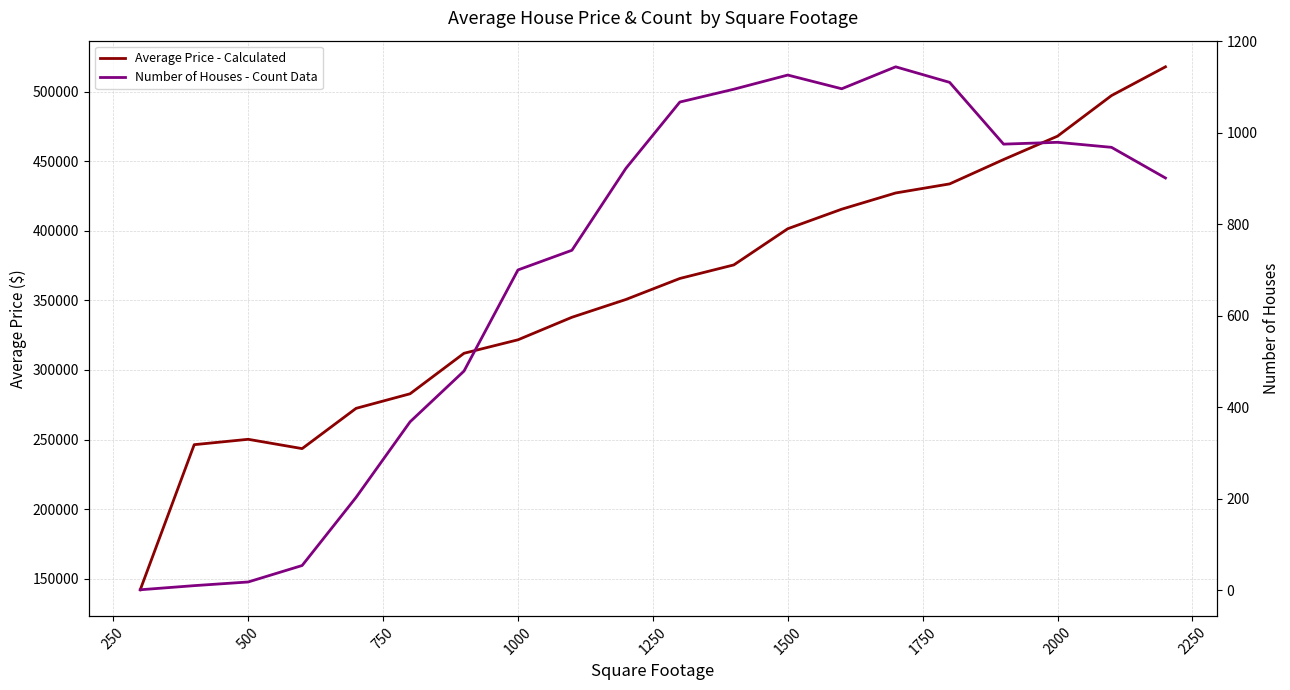

Reading right to left, extract all data points from this chart.

Average Price - Calculated: 517956.0	497282.6	468100.5	451298.9	433776.7	427255.3	415599.4	401541.1	375527.6	365791.7	350679.4	337893.3	321699.0	312005.9	282887.8	272423.6	243474.8	250166.7	246305.0	142000.0
Number of Houses - Count Data: 901.0	968.0	979.0	975.0	1110.0	1144.0	1096.0	1126.0	1095.0	1067.0	922.0	743.0	700.0	479.0	368.0	203.0	54.0	18.0	10.0	1.0